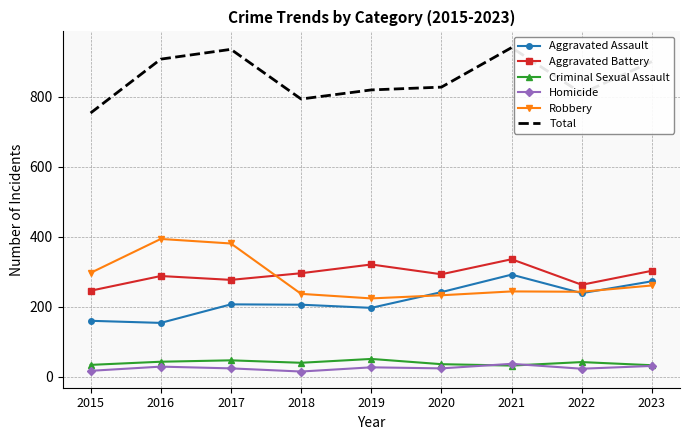

True or false: Criminal Sexual Assault has more than 1 points higher than both neighbors.

True